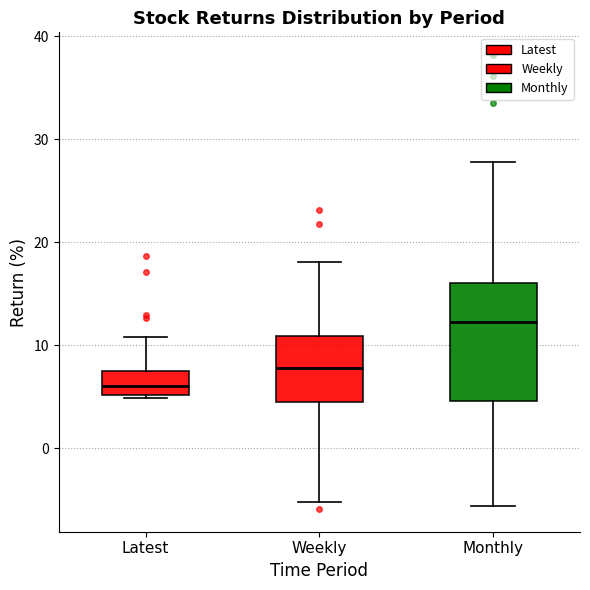

Which box's median line is the lowest?

Latest